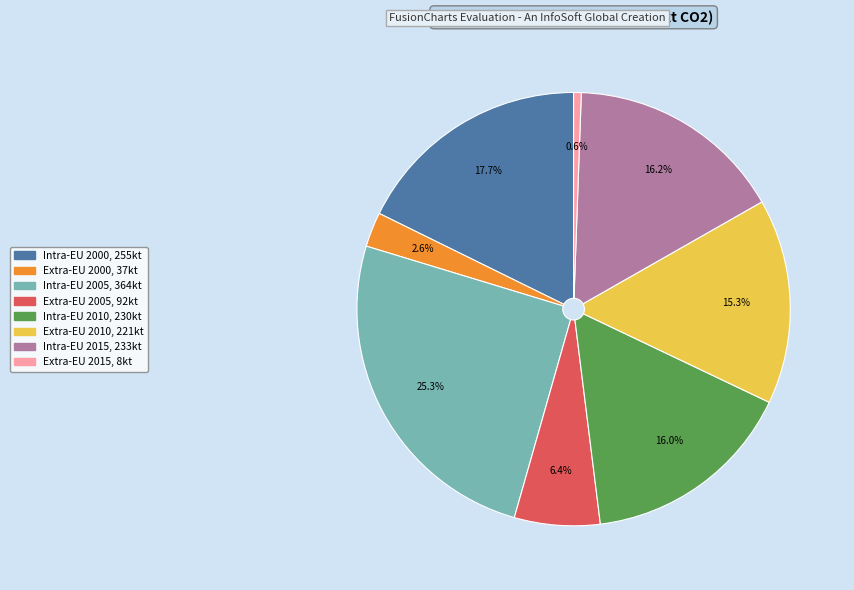

Which slice is the largest?

Intra-EU 2005